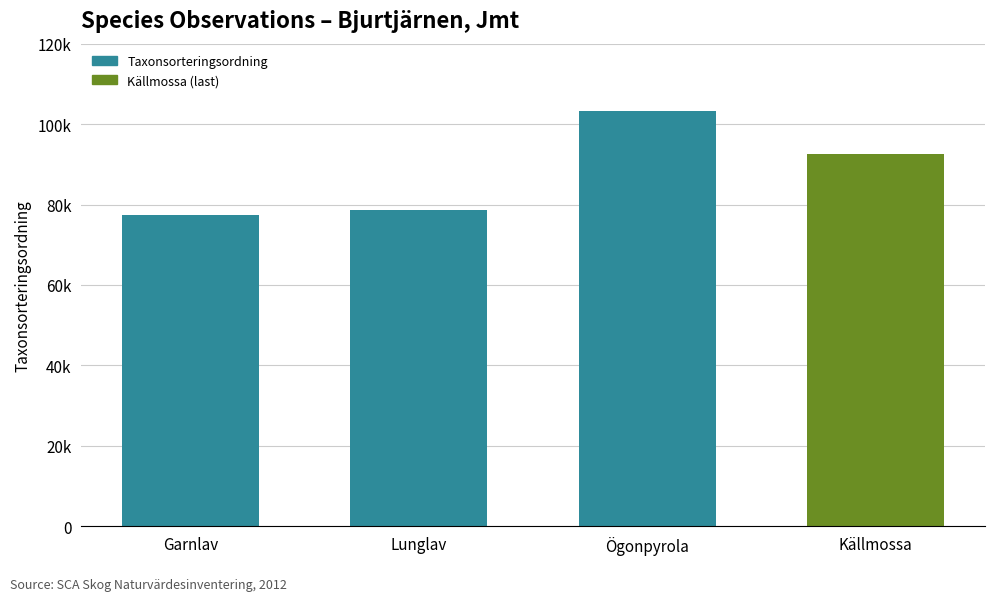

What is the label of the 4th bar from the right?

Garnlav